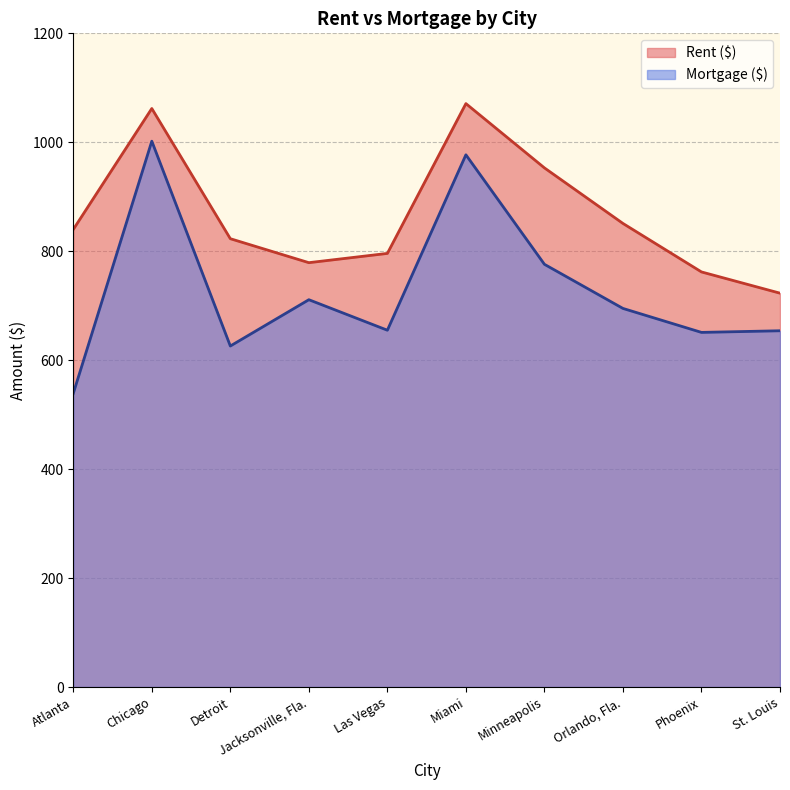

Is the value of Mortgage ($) at Jacksonville, Fla. greater than the value of Rent ($) at Chicago?

No